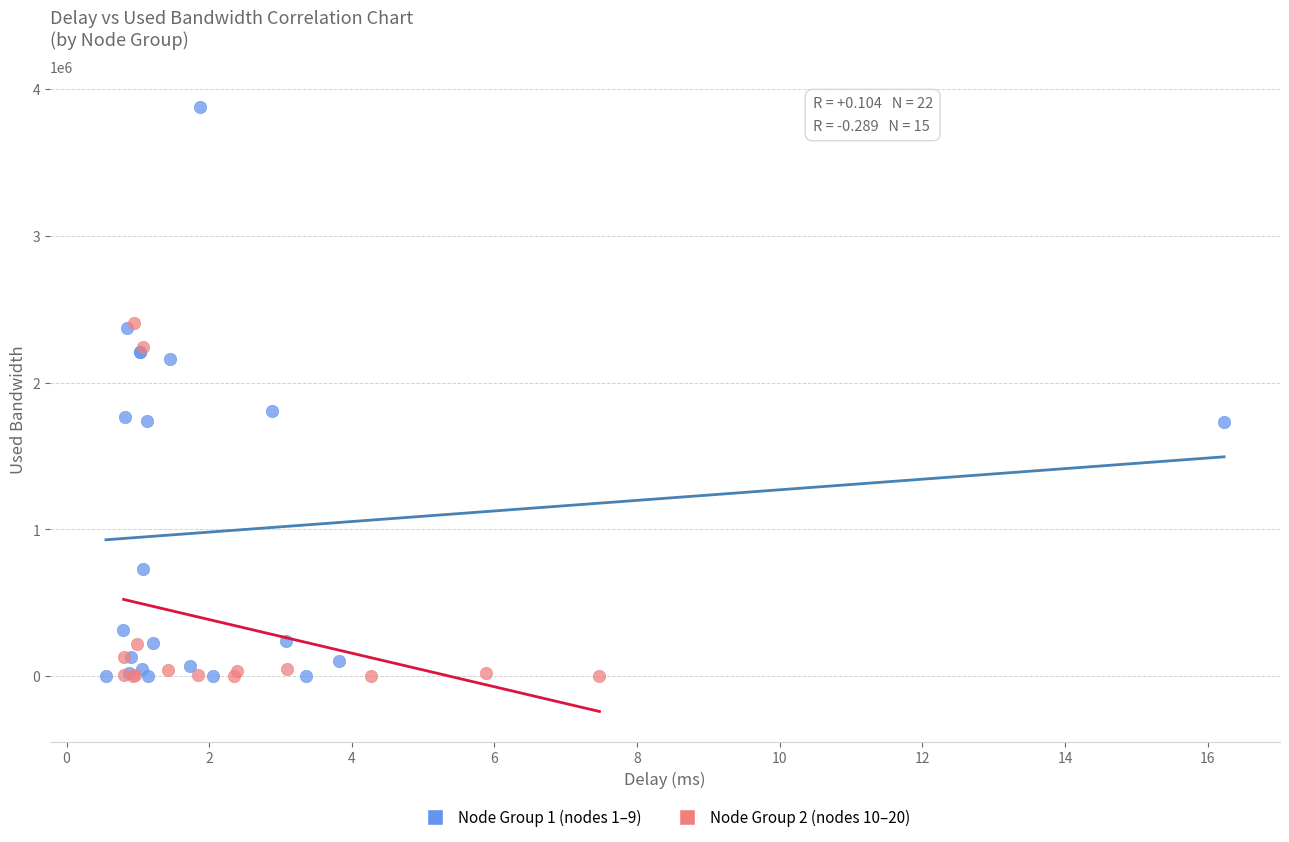

Which series contains the highest Y value?

Node Group 1 (nodes 1–9)